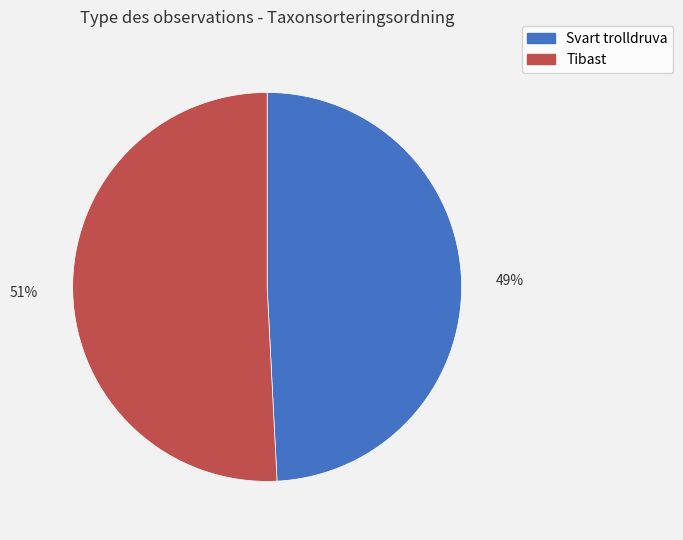

Do Tibast and Svart trolldruva together represent more than half of the pie?

Yes